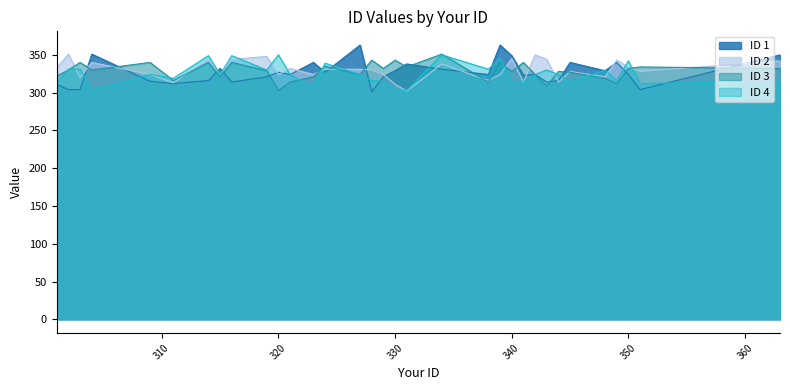

Is it true that ID 1 equals 340 at 323?

True